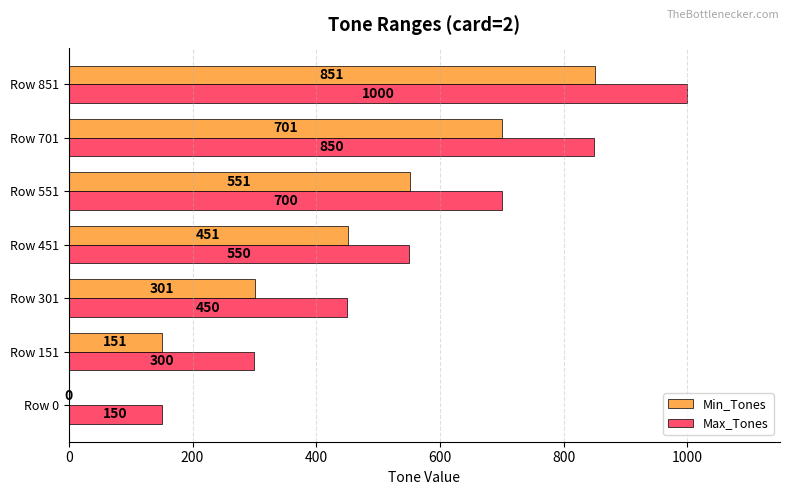

Is the value of Max_Tones at Row 451 greater than the value of Min_Tones at Row 451?

Yes